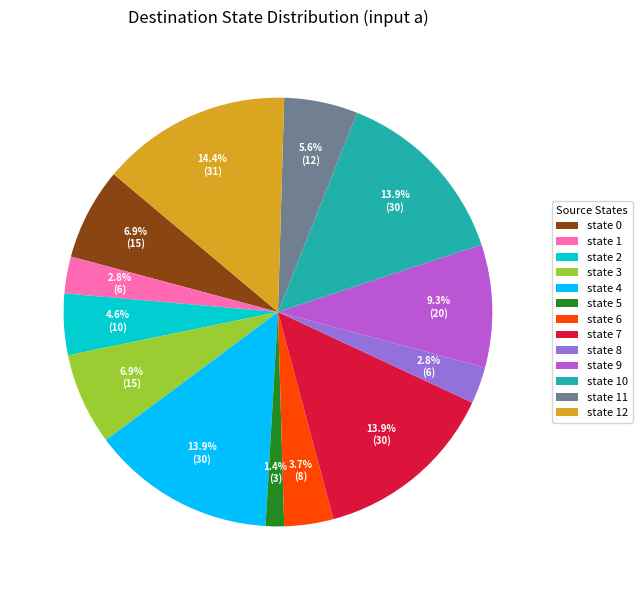

To the nearest percent, what is the difference between the largest and smallest slice percentages?

13%